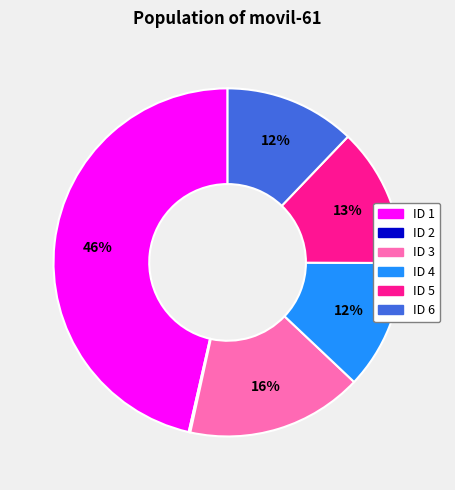

To the nearest percent, what is the difference between the largest and smallest slice percentages?

46%